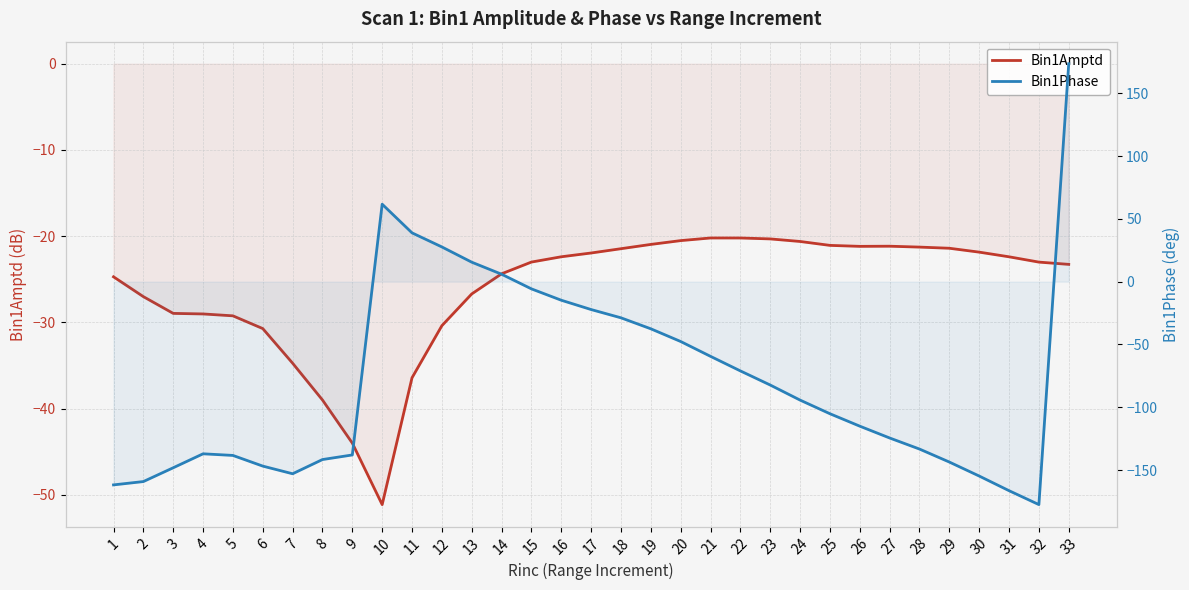

How many interior local valleys does the Bin1Amptd series have?

2